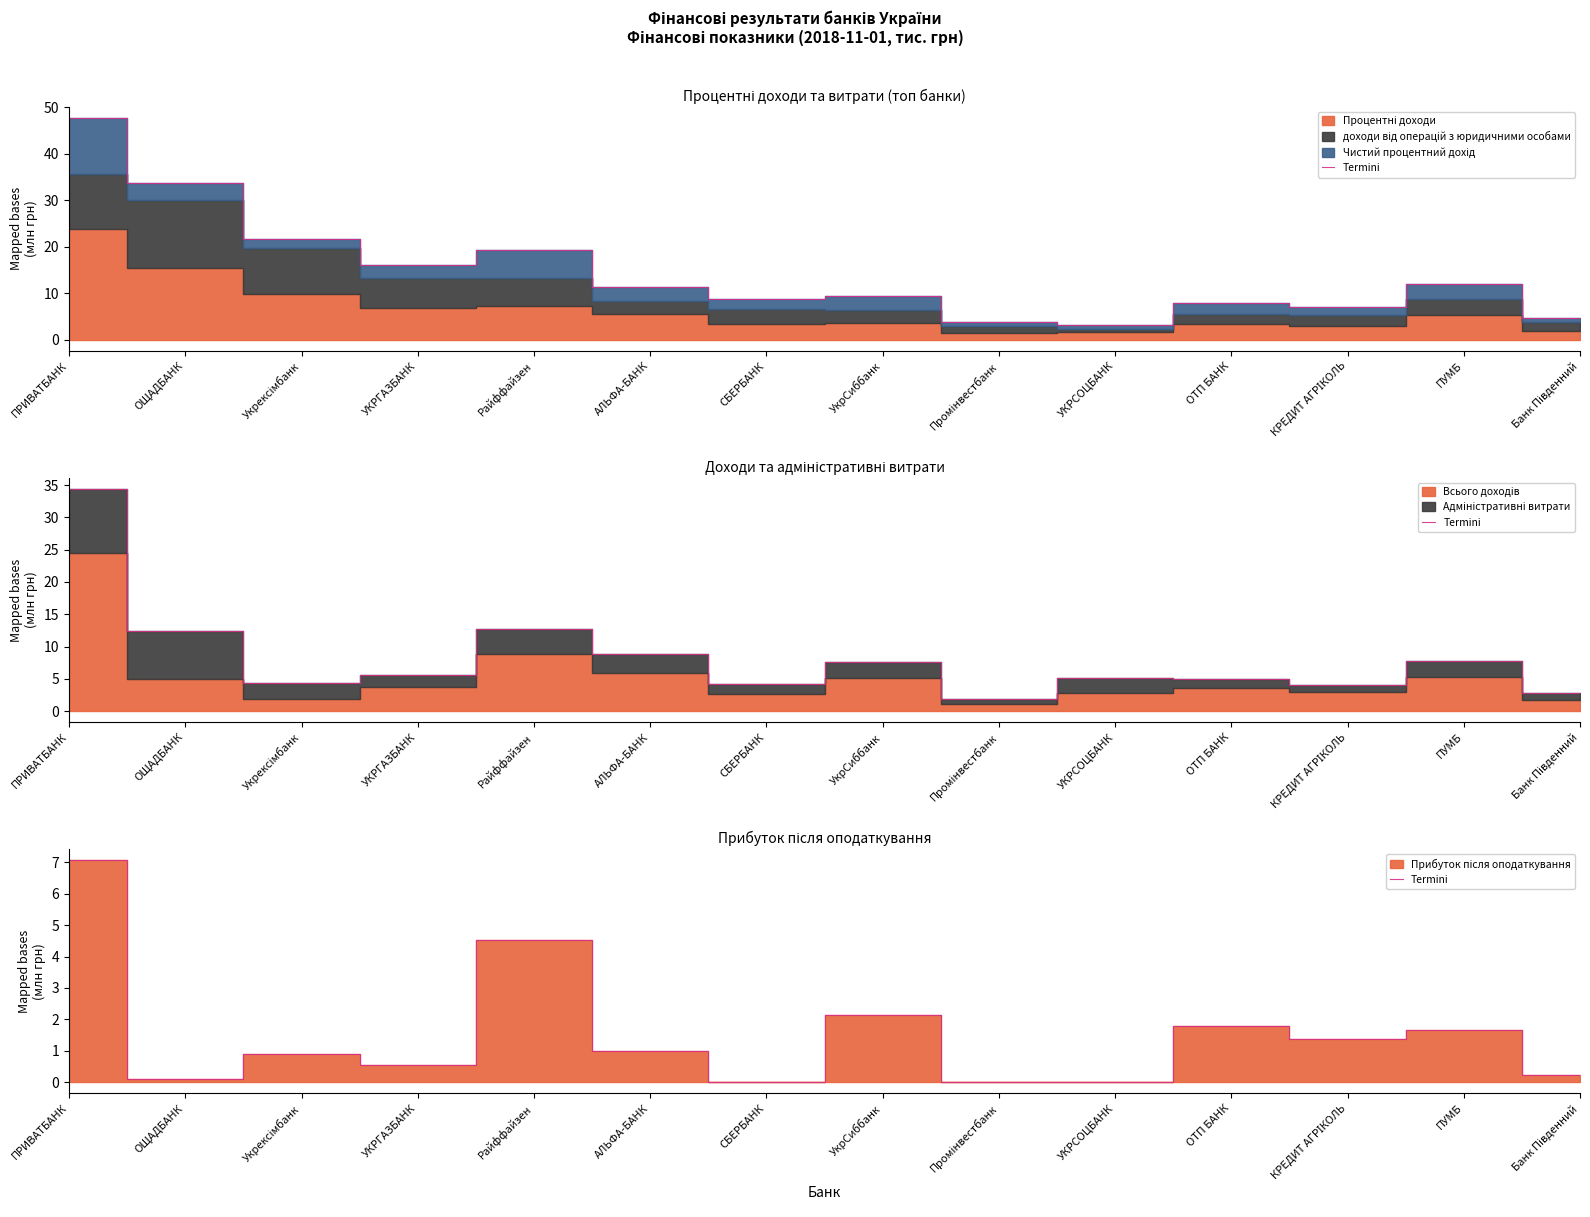

True or false: the data shows 0.4 at КРЕДИТ АГРІКОЛЬ.

False